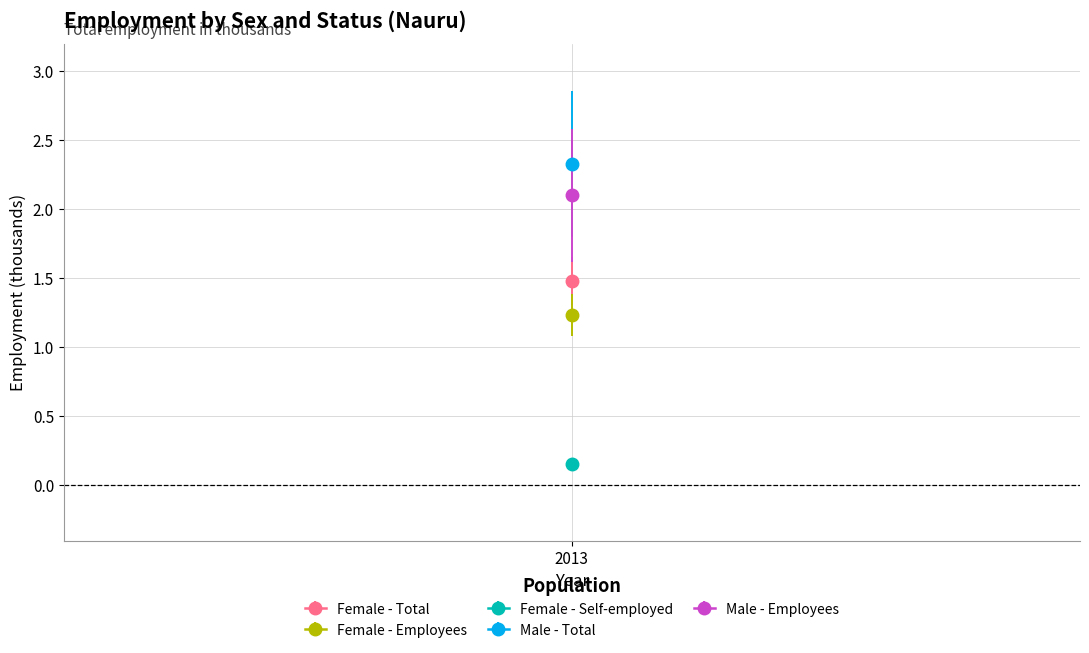

The value of Male (employees) at 2013 is 2.1. True or false?

True